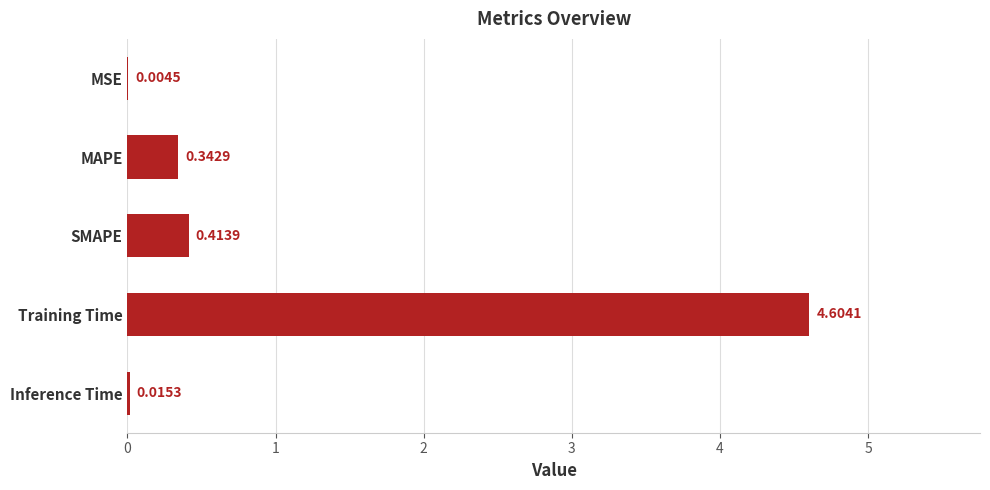

What is the sum of all values?

5.4